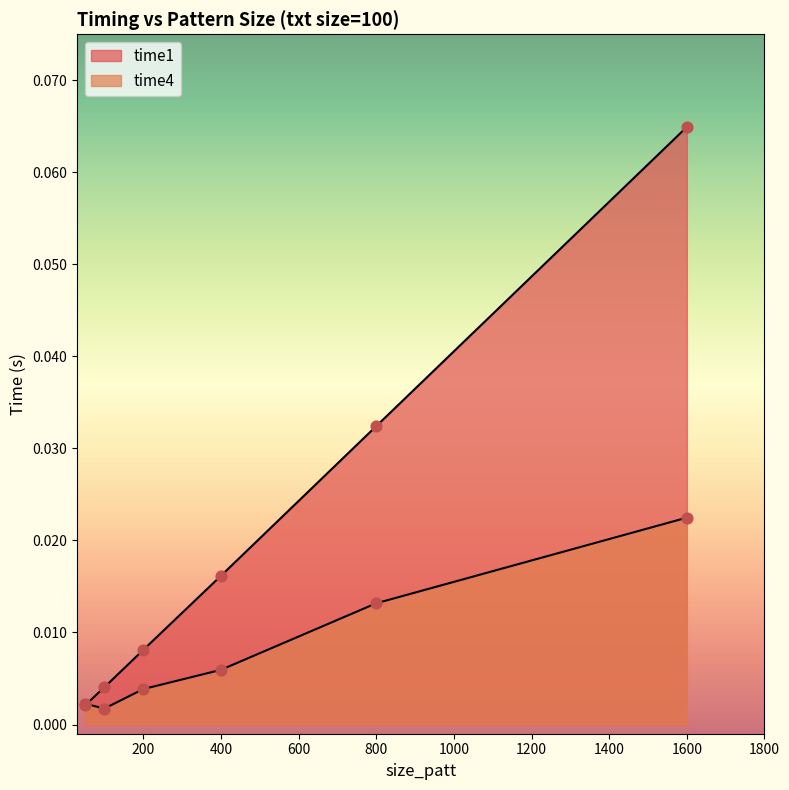

Which series contains the lowest Y value?

time4